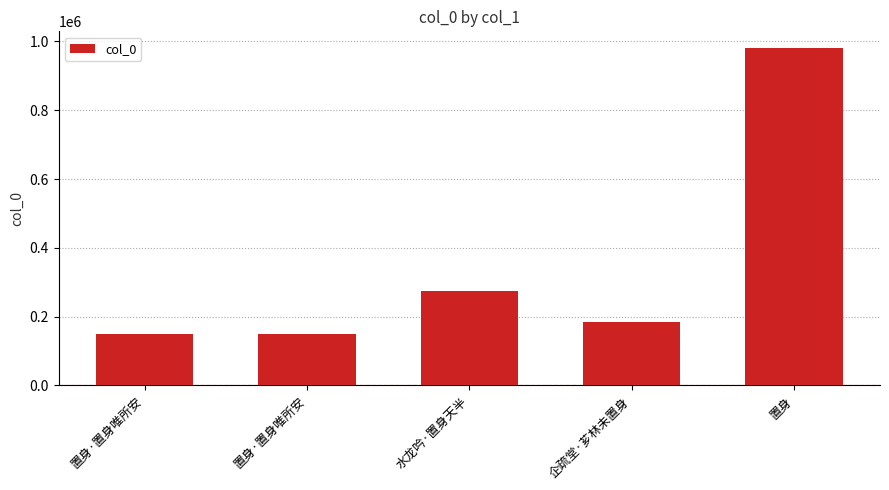

Is it true that the value at 置身 is 204193?

False